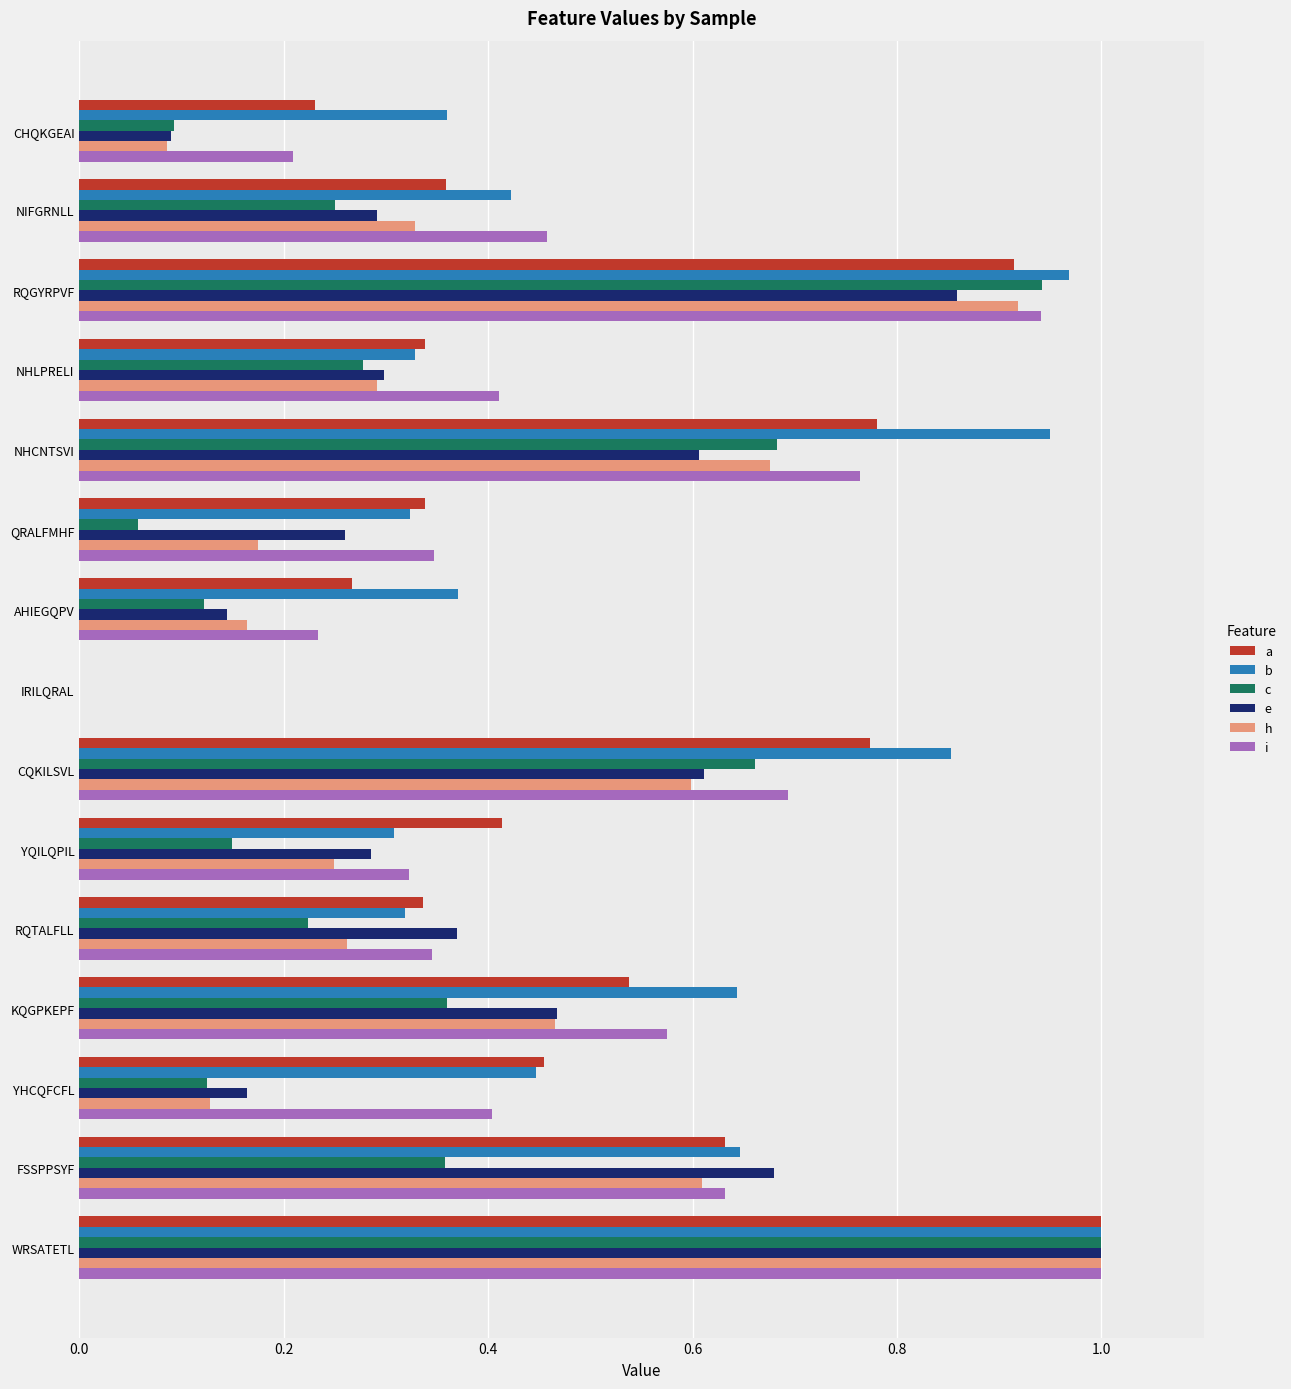

Which category has the highest value in the b series?

WRSATETL